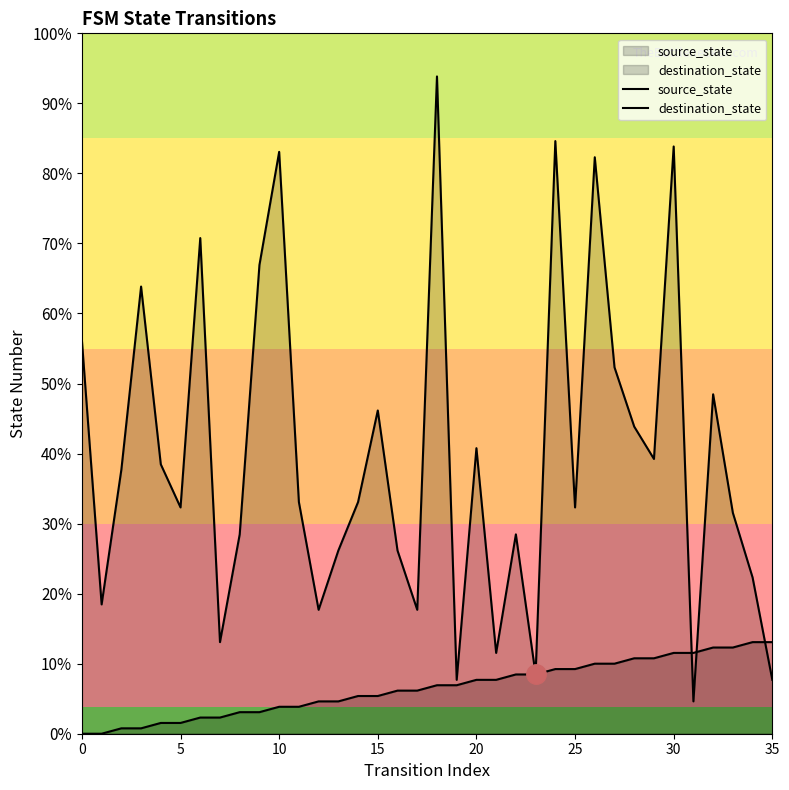

Which series has the widest spread of values?

destination_state